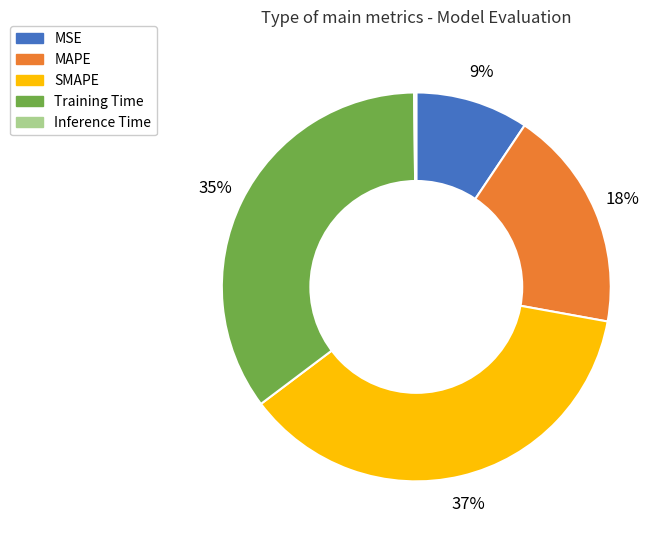

Is there any slice that represents more than half of the pie?

No